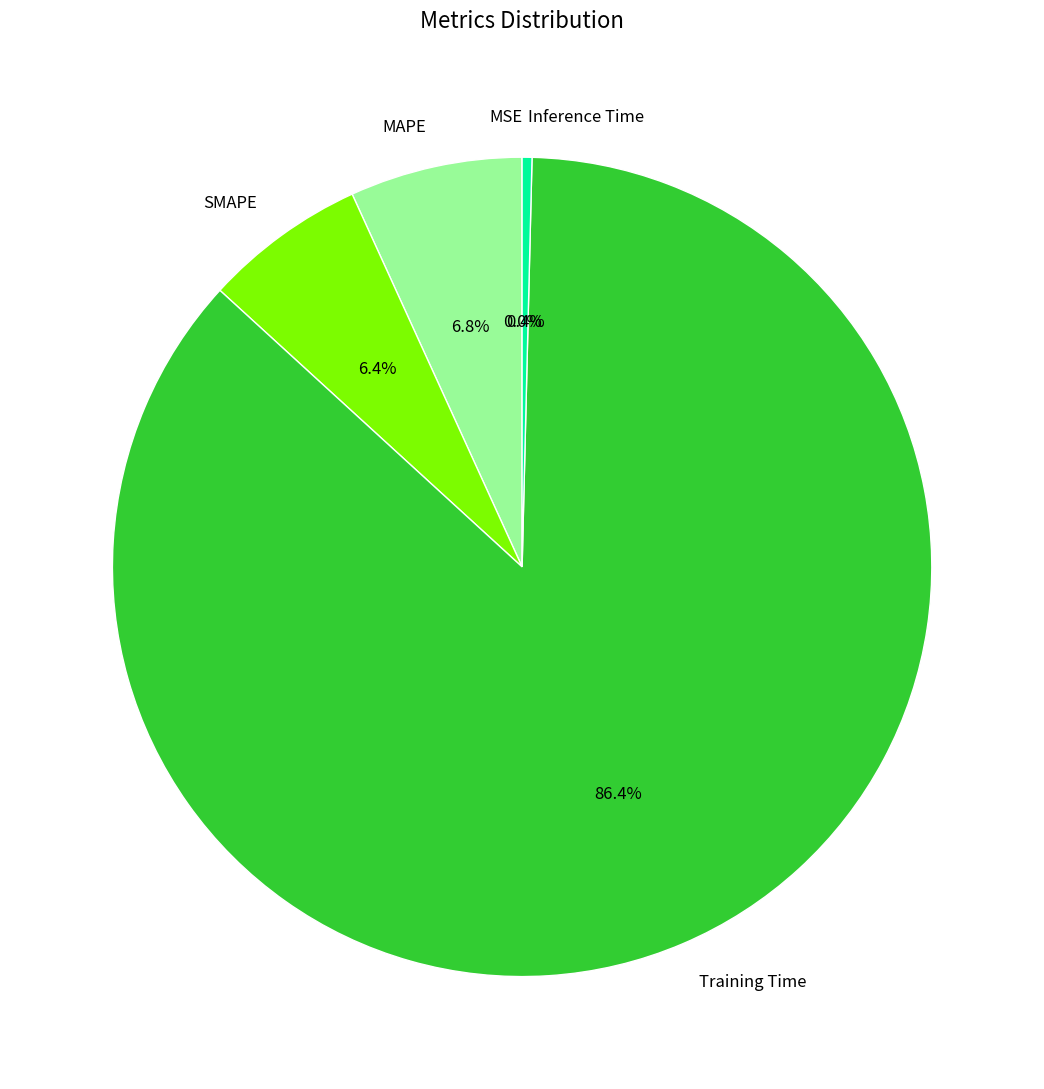

Which slice is the largest?

Training Time